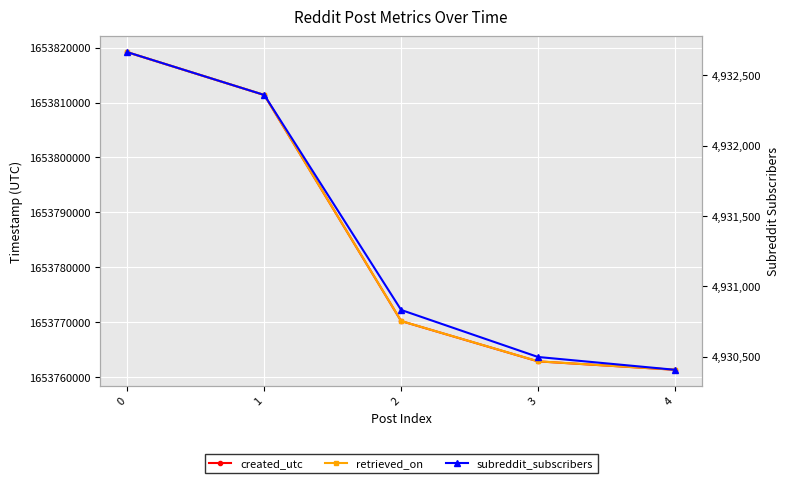

Count the number of data series in this chart.

3